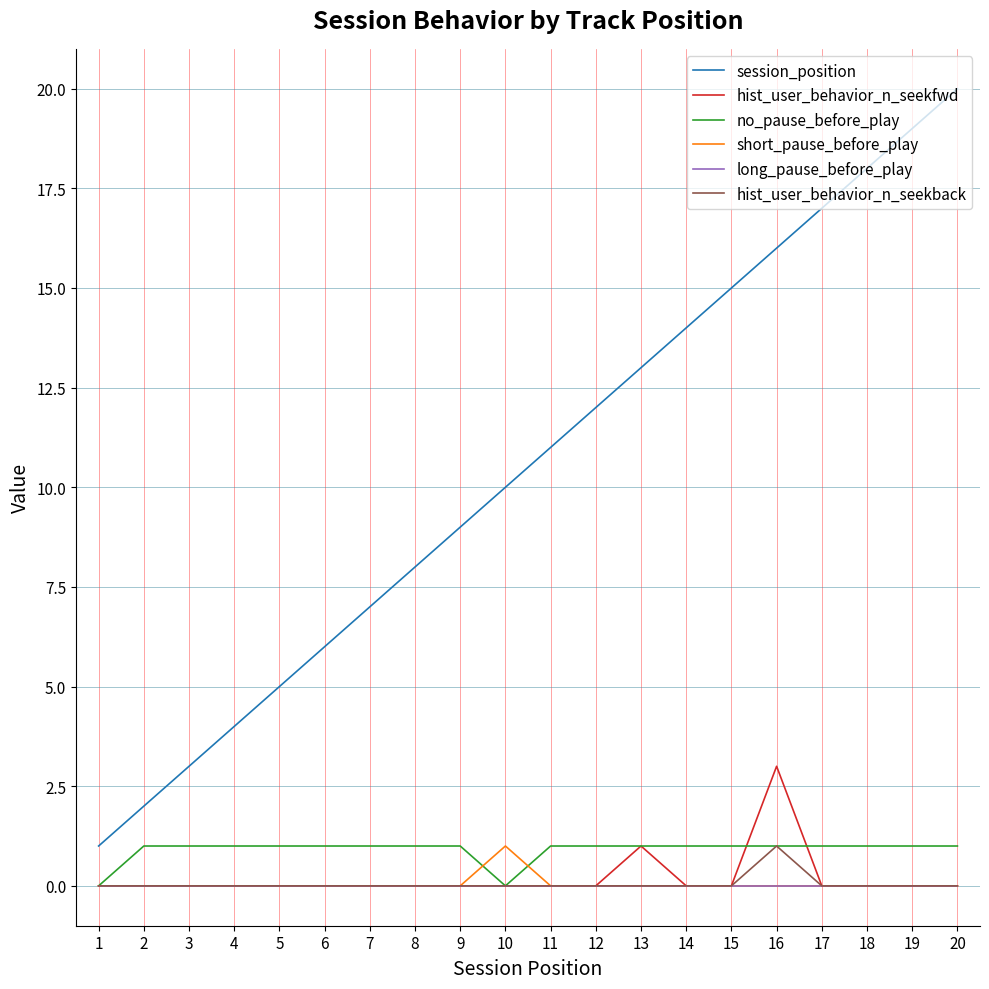

How many lines are shown in the chart?

6